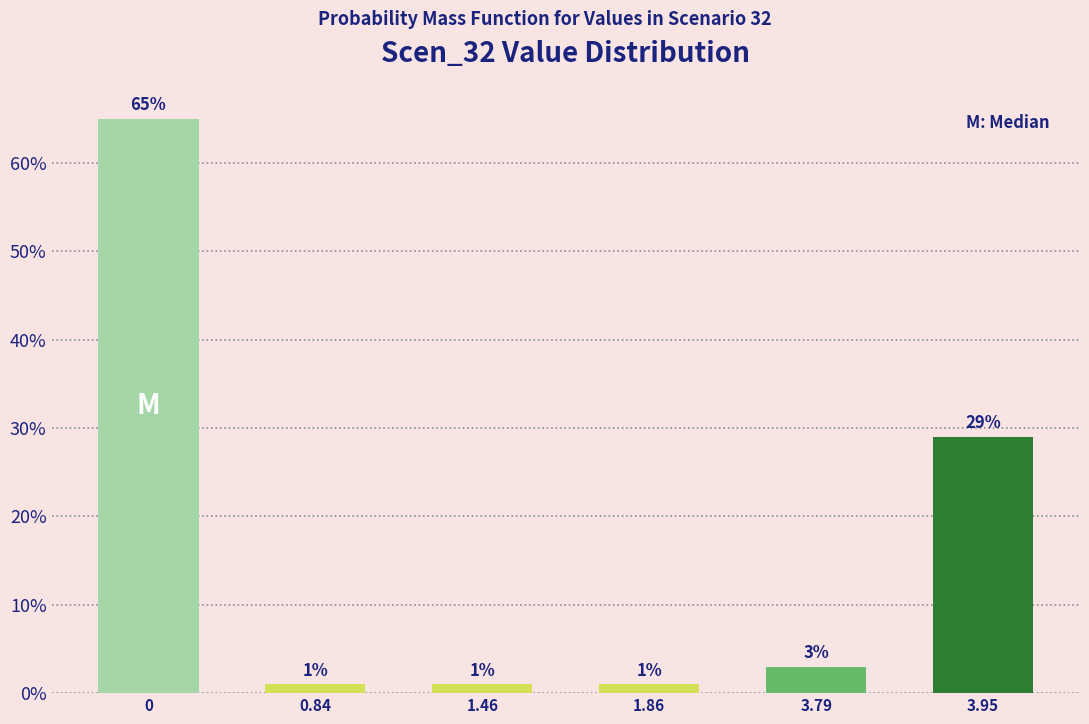

Reading left to right, list all the values displayed in this chart.

0=65.0	0.84=1.0	1.46=1.0	1.86=1.0	3.79=3.0	3.95=29.0